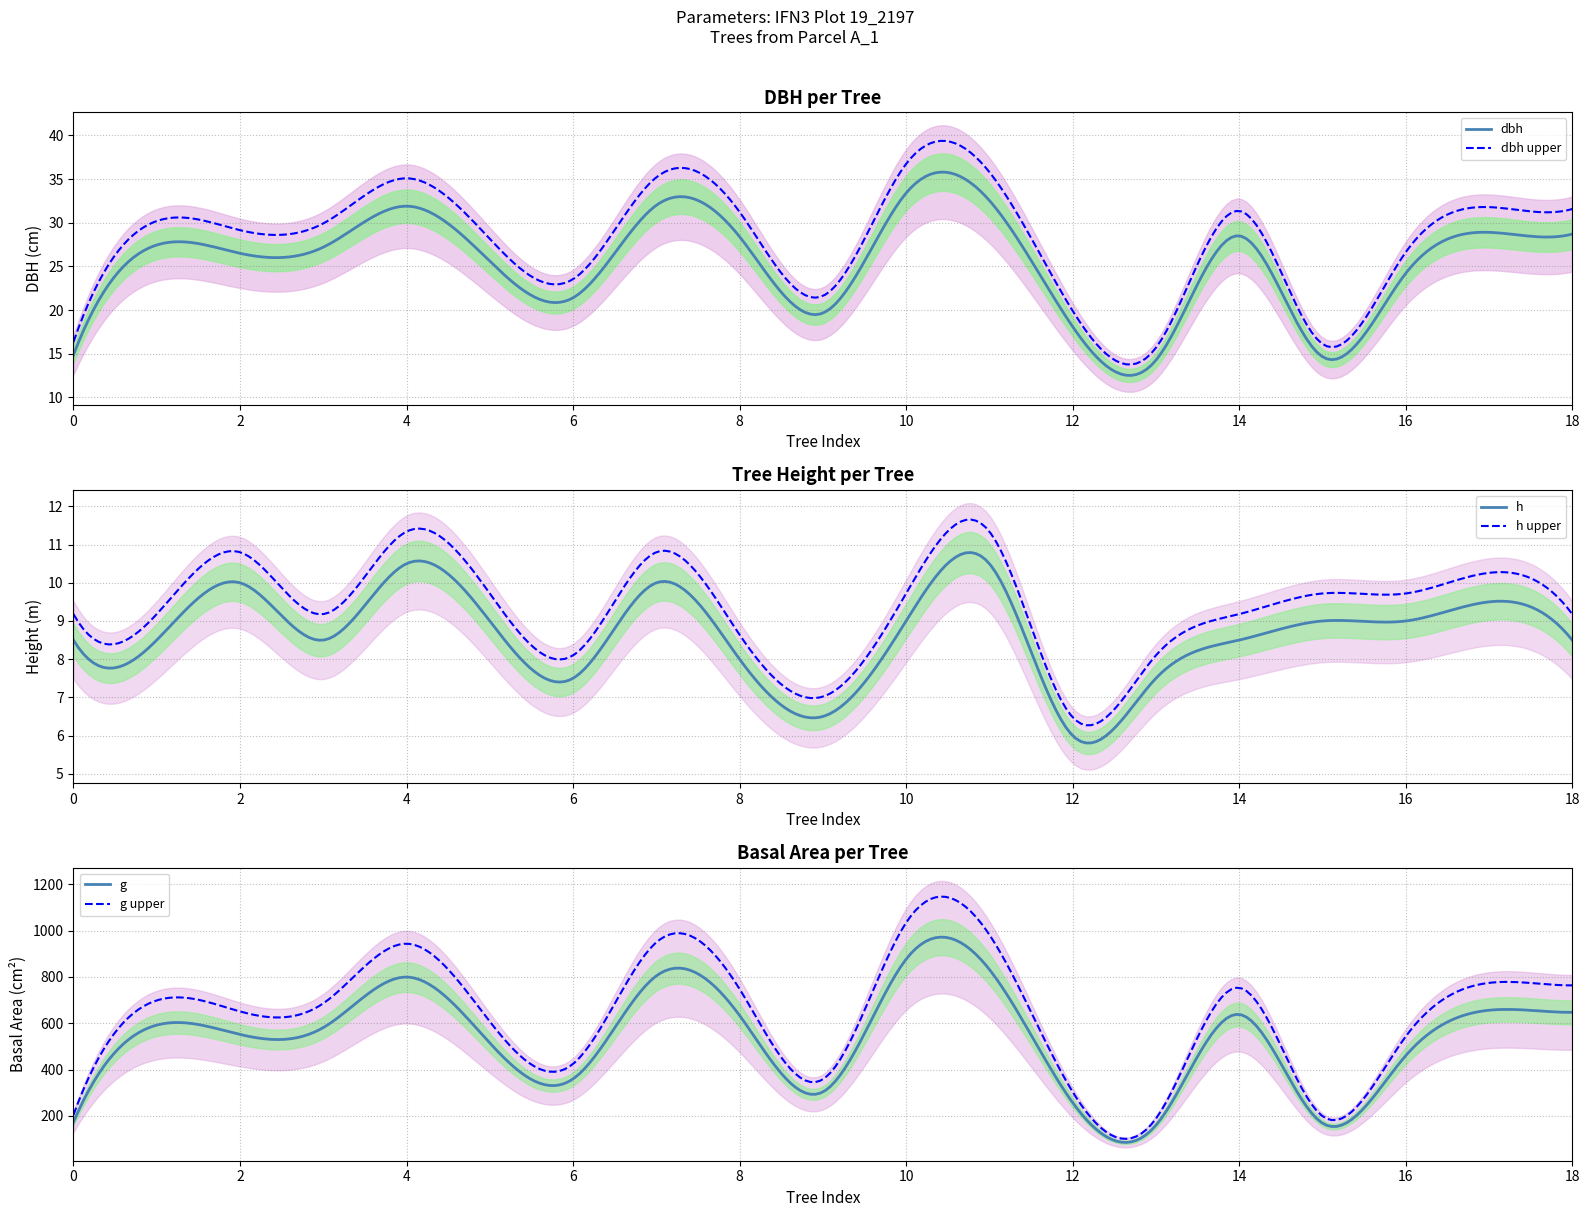

What is the minimum value for dbh upper?

13.8